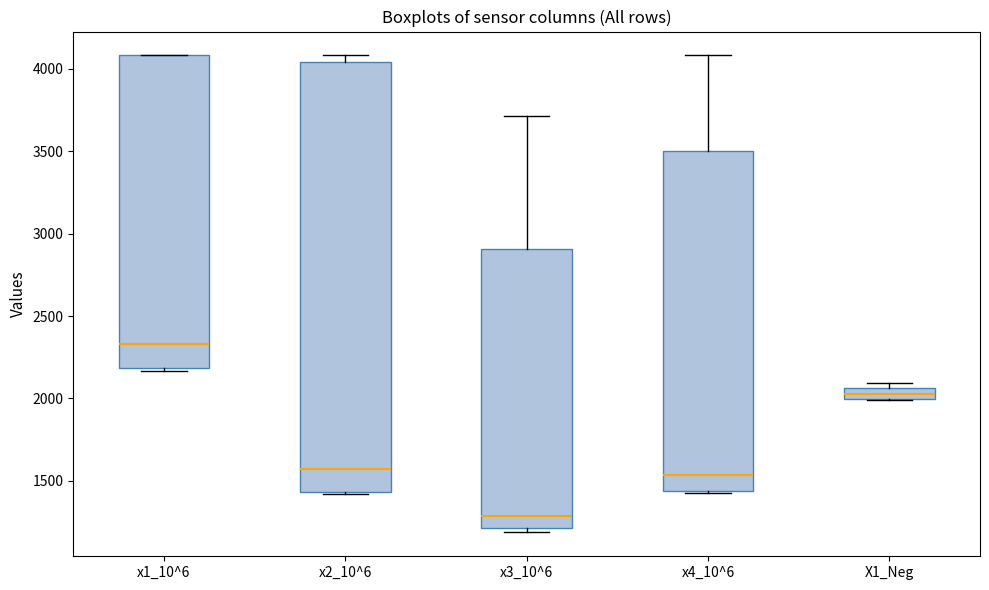

Which box's median line is the lowest?

x3_10^6